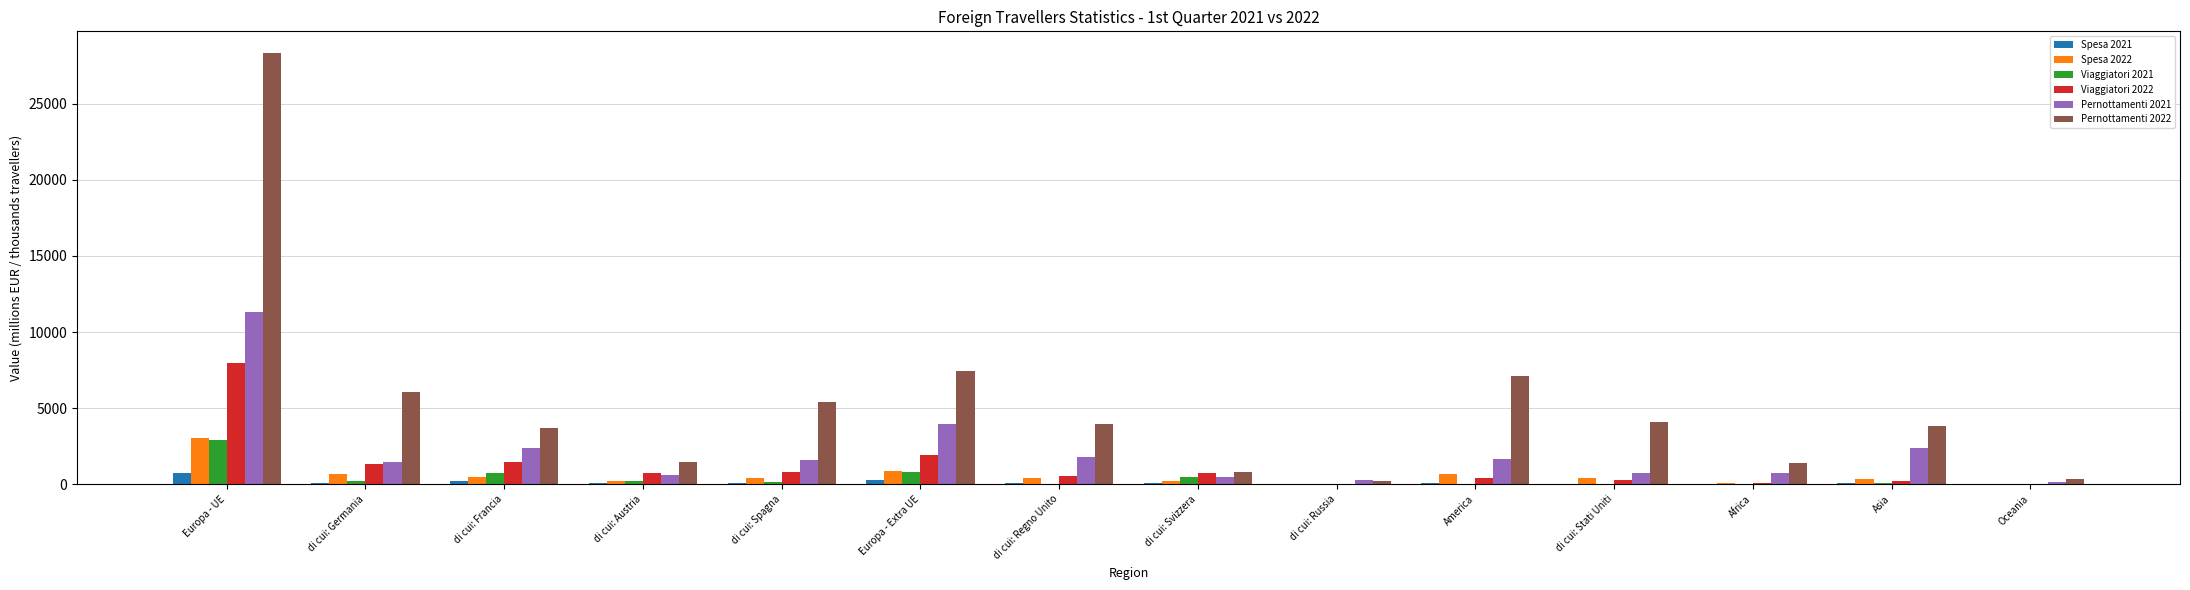

Is it true that Spesa 2022 equals 361.9 at Asia?

True